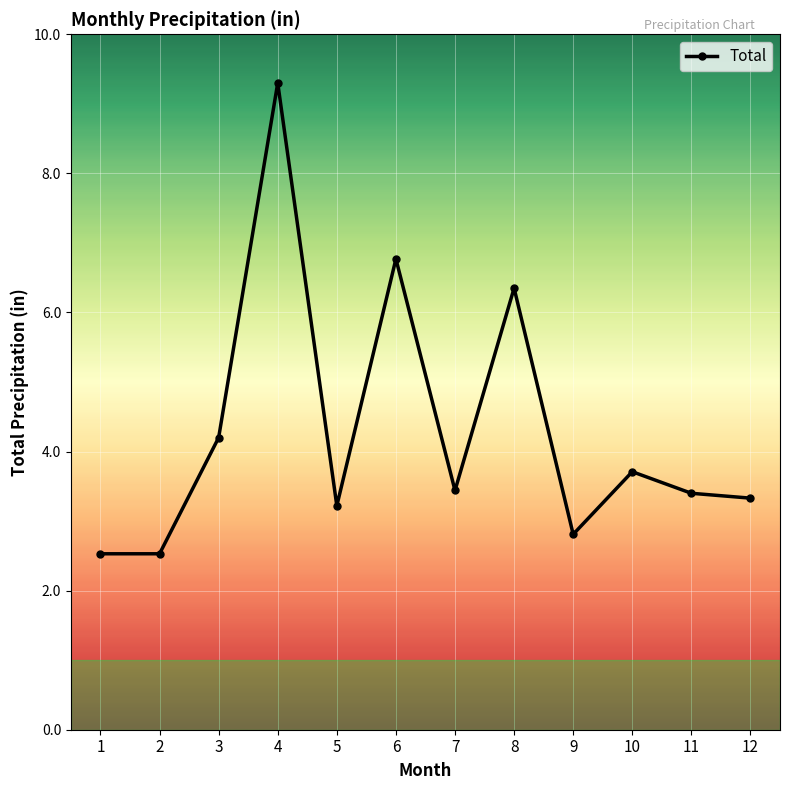

The value at 10 is 1.7. True or false?

False